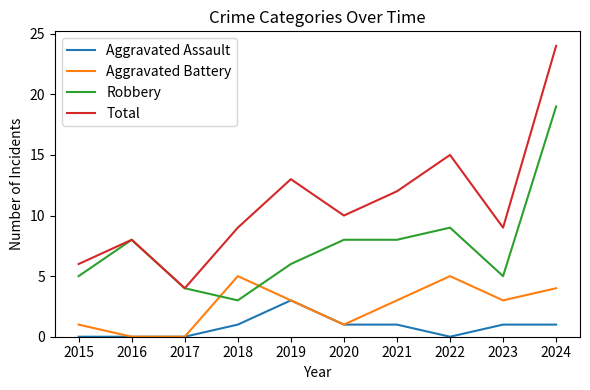

At which category is the sum across all series the highest?

2024